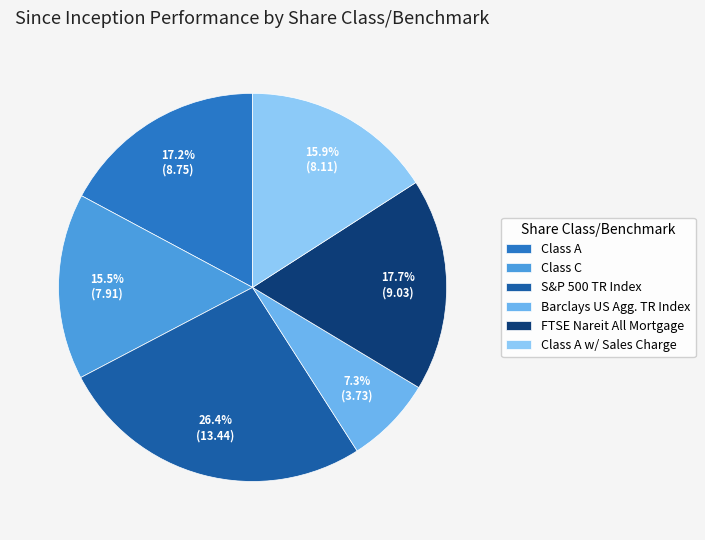

Is it true that S&P 500 TR Index is 19% of the pie?

False